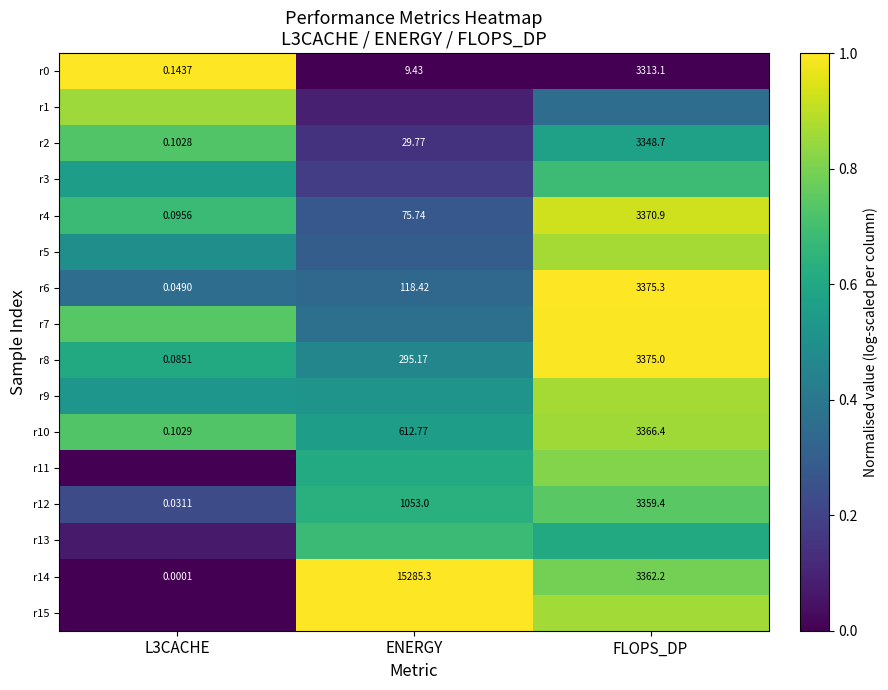

Which category has the highest value in the r0 series?

FLOPS_DP